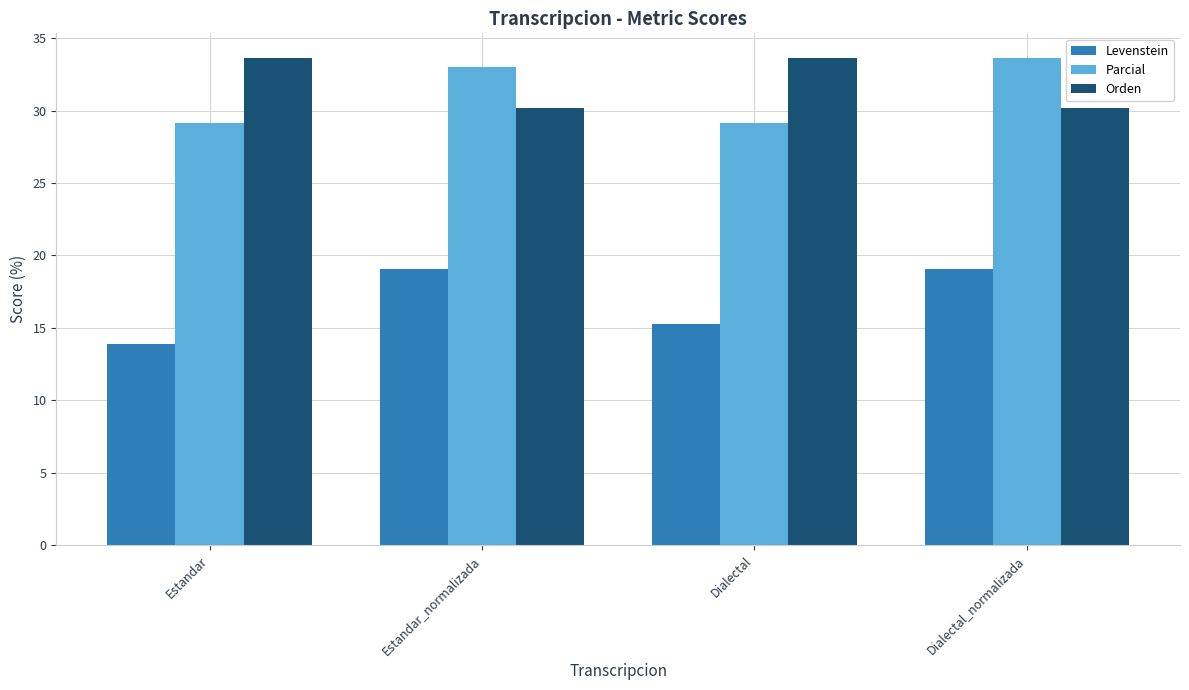

Which series changed the most between Estandar_normalizada and Dialectal_normalizada?

Parcial